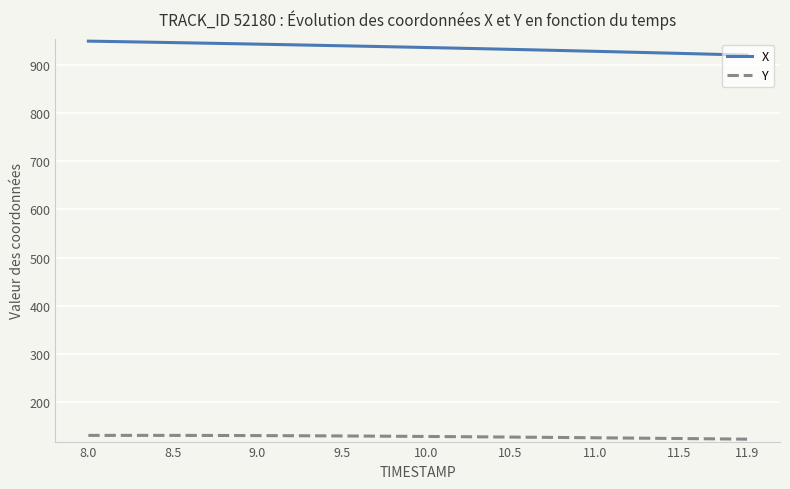

What is the sum of all Y values?

5158.1